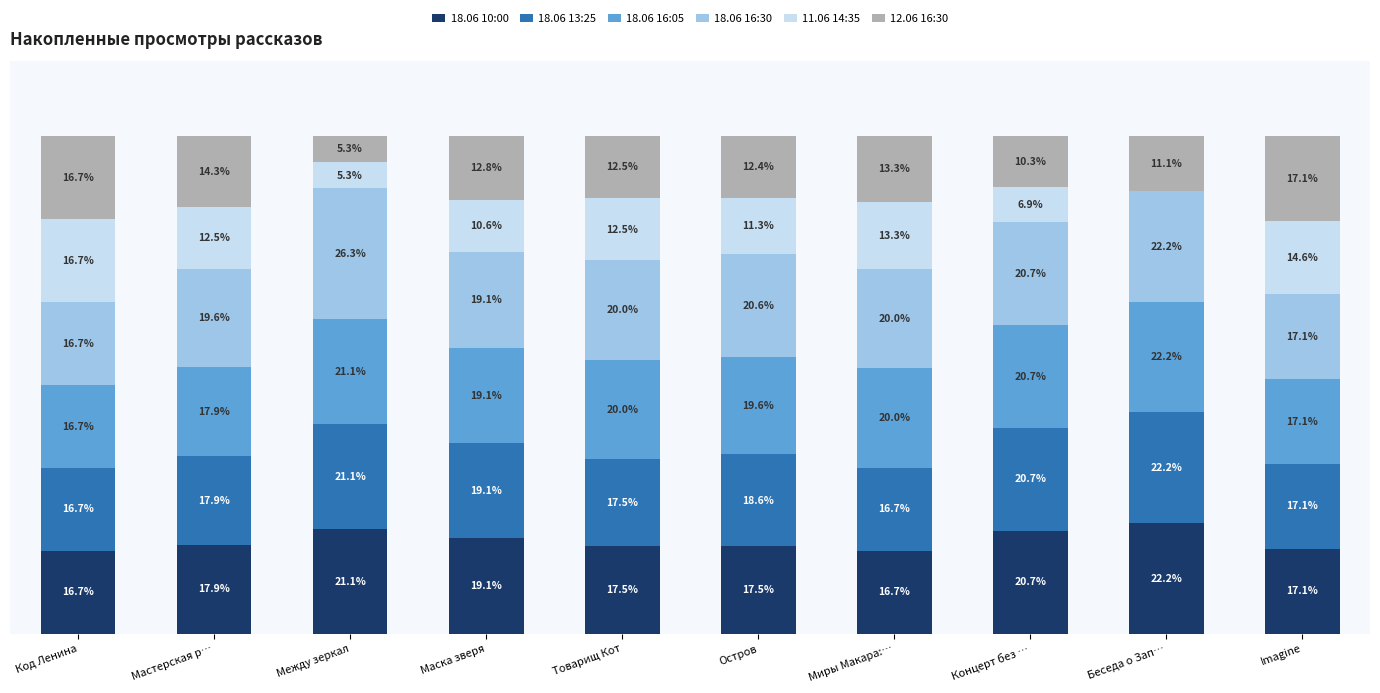

At which label does 18.06 10:00 first exceed 17?

Мастерская р…